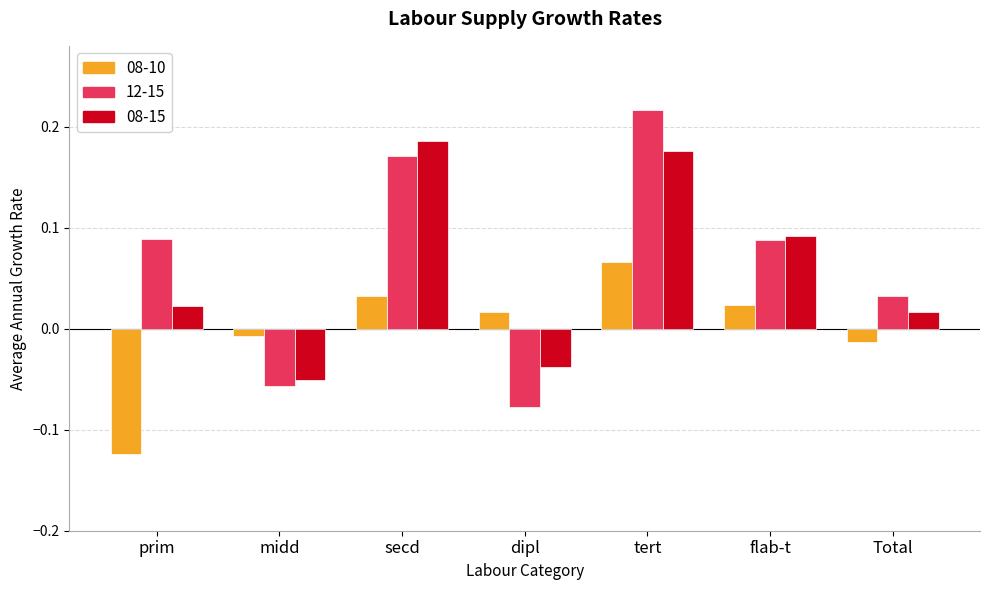

At which category is the sum across all series the highest?

tert